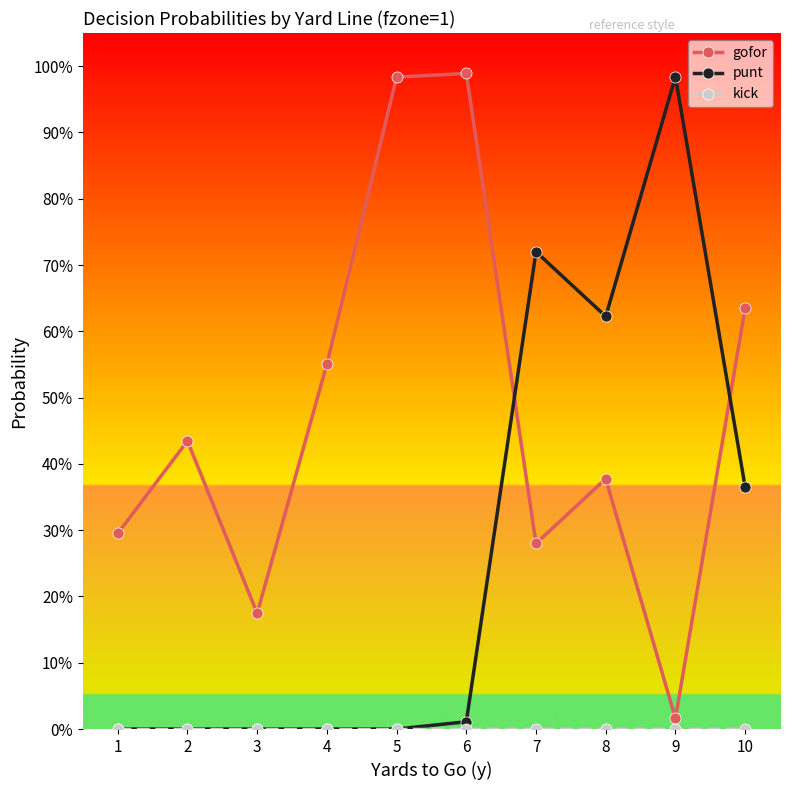

After their last crossing, which series has the higher values: gofor or punt?

gofor